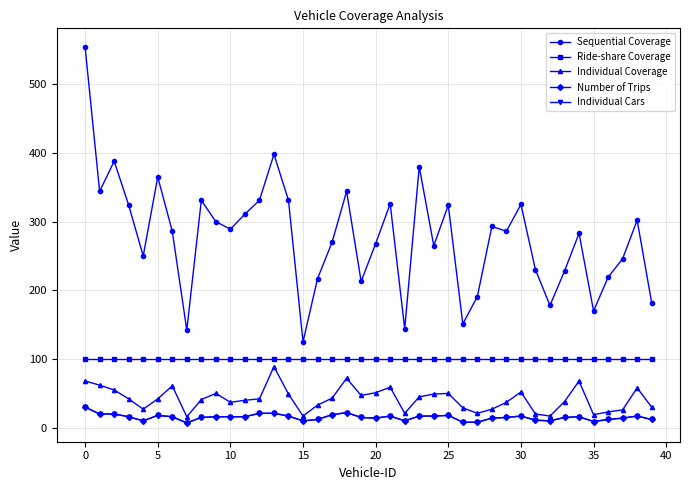

List the series in order of their peak value, highest first.

Sequential Coverage, Ride-share Coverage, Individual Coverage, Number of Trips, Individual Cars